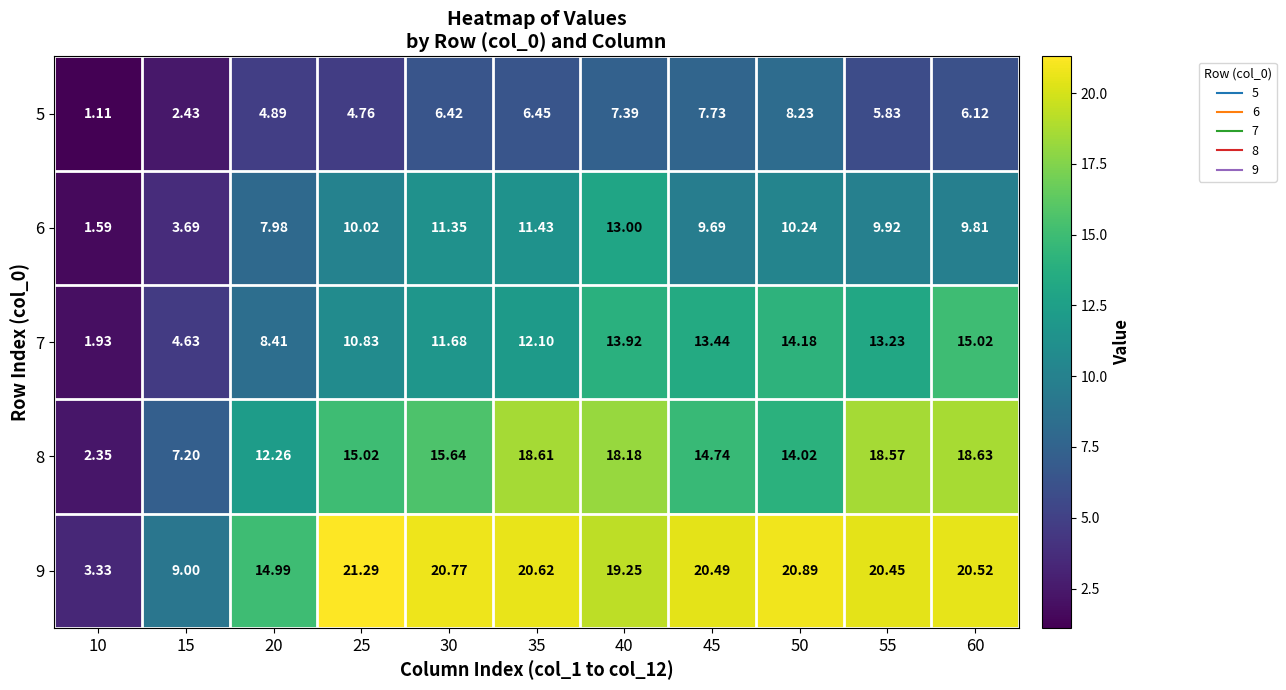

Is the value of 7 at 35 greater than the value of 6 at 50?

Yes